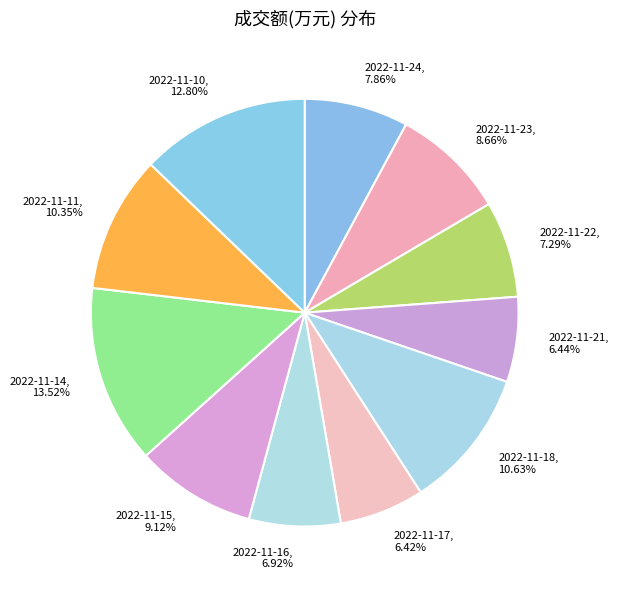

Do 2022-11-21 and 2022-11-15 together represent more than half of the pie?

No